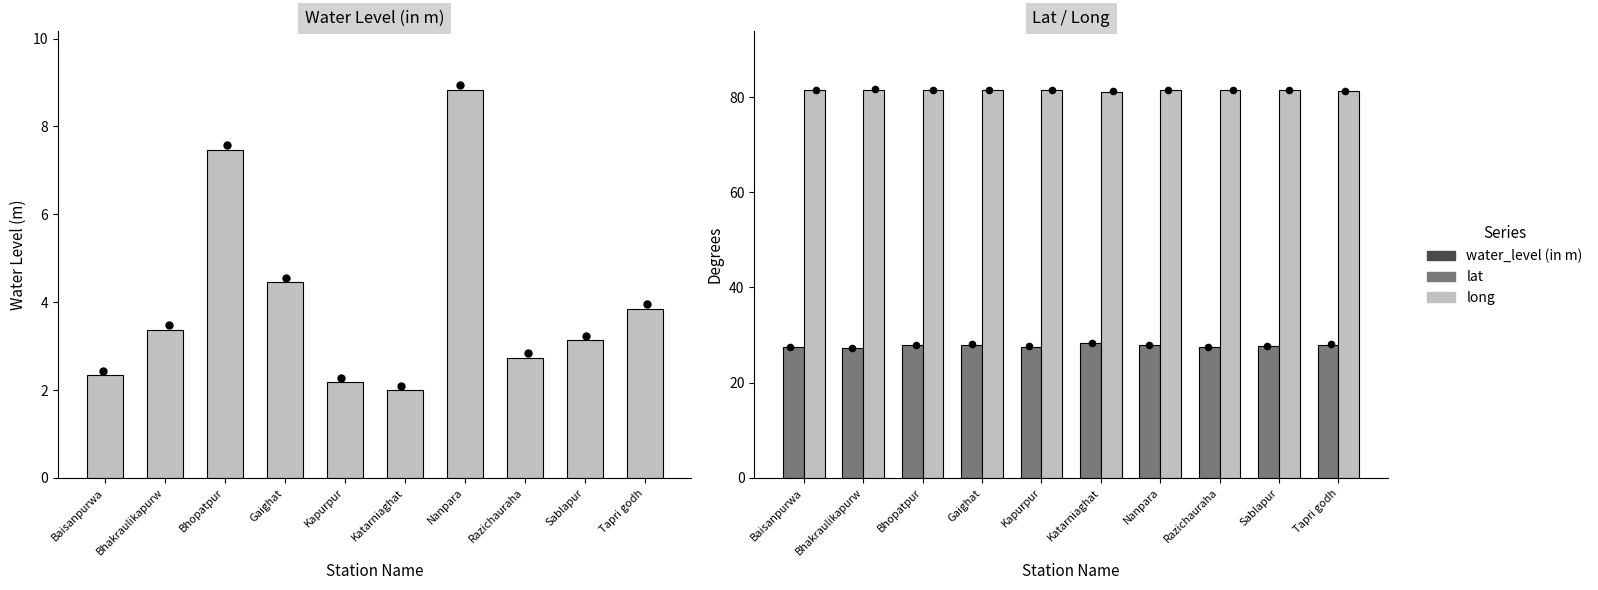

Is the value of lat at Gaighat greater than the value of long at Bhakraulikapurw?

No